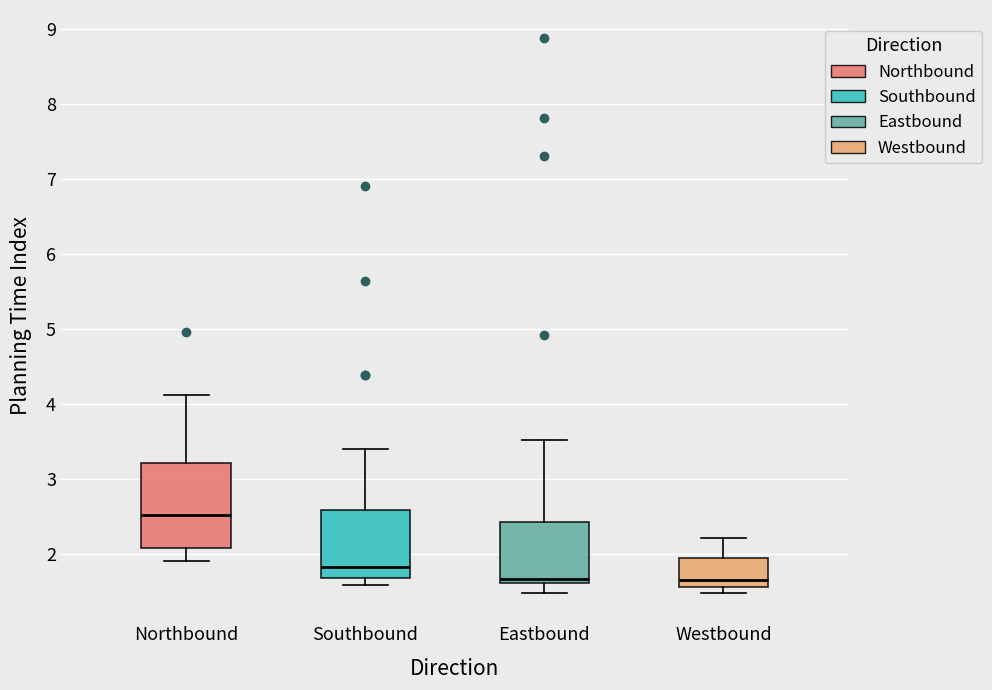

Which box has the highest median line?

Northbound